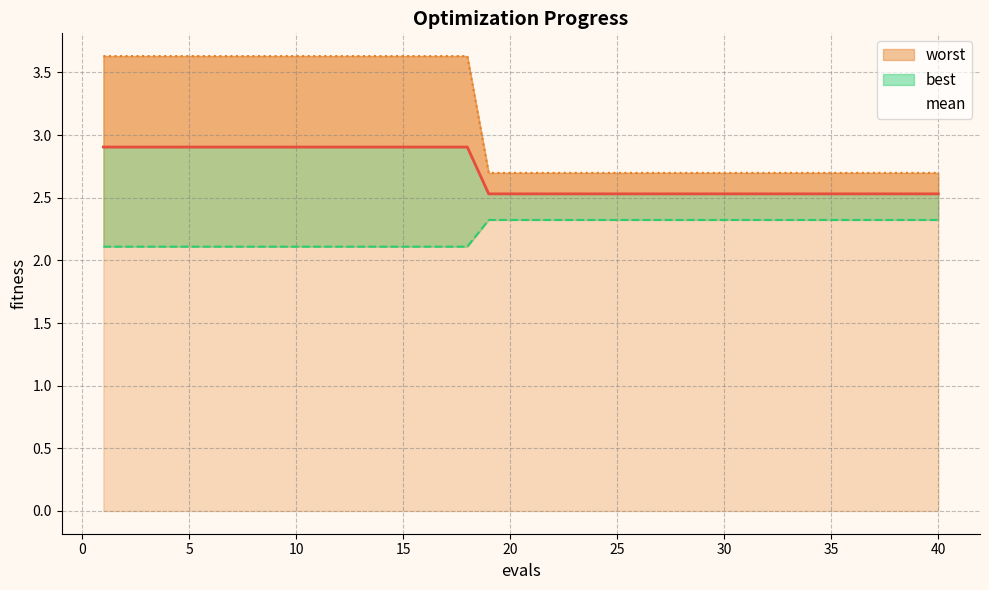

What is the spread (max minus min) of values at 3?

1.5